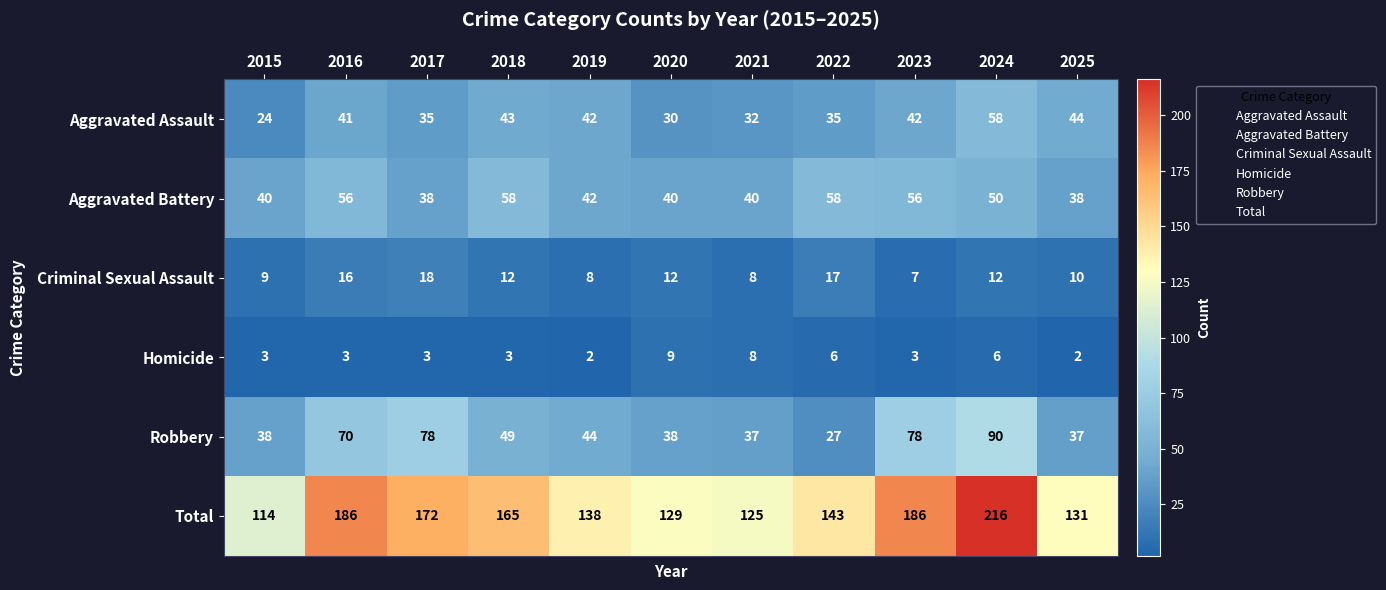

Count the number of data series in this chart.

6